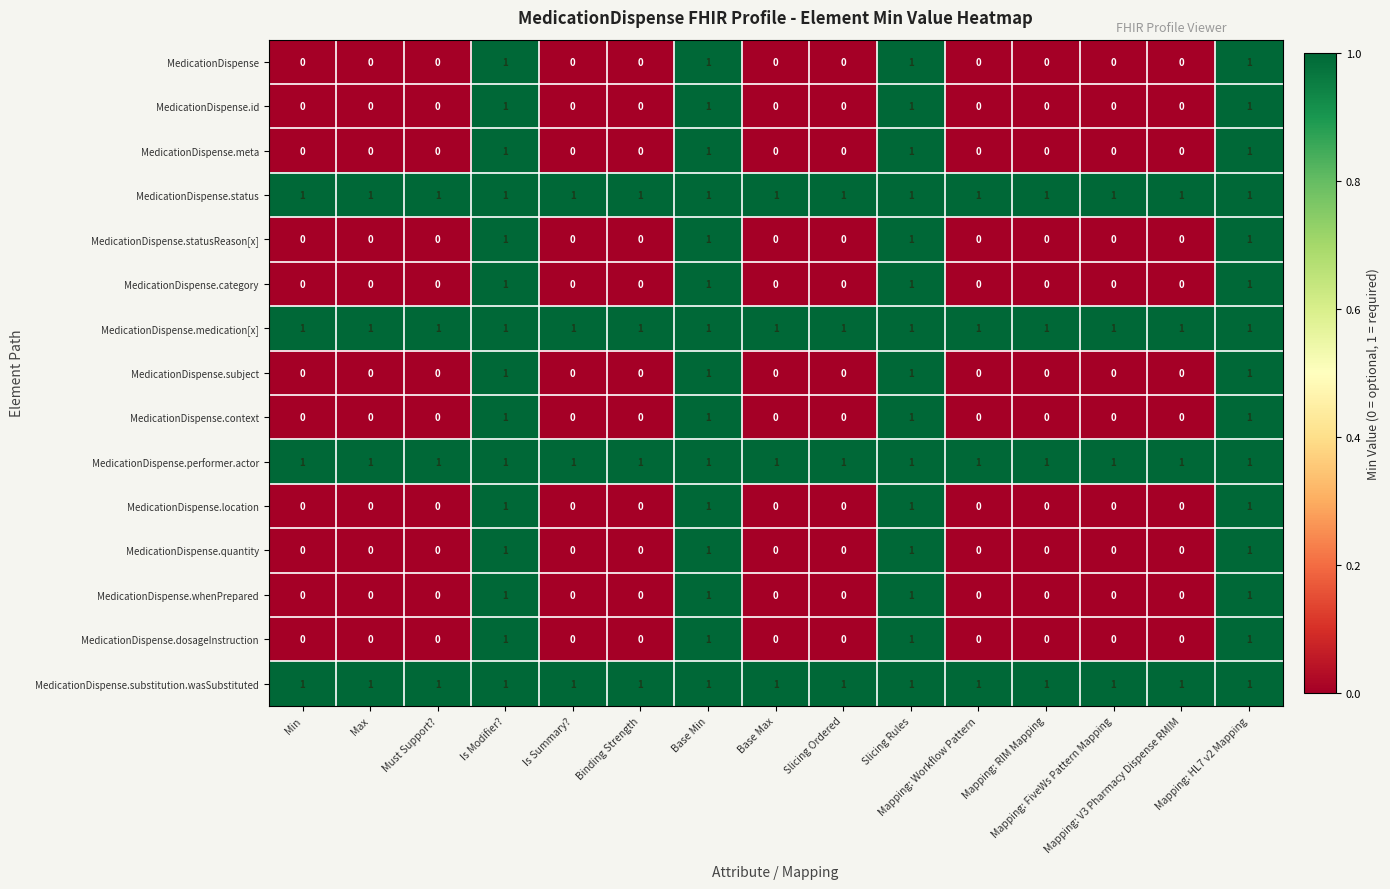

What is the sum of all MedicationDispense values?

4